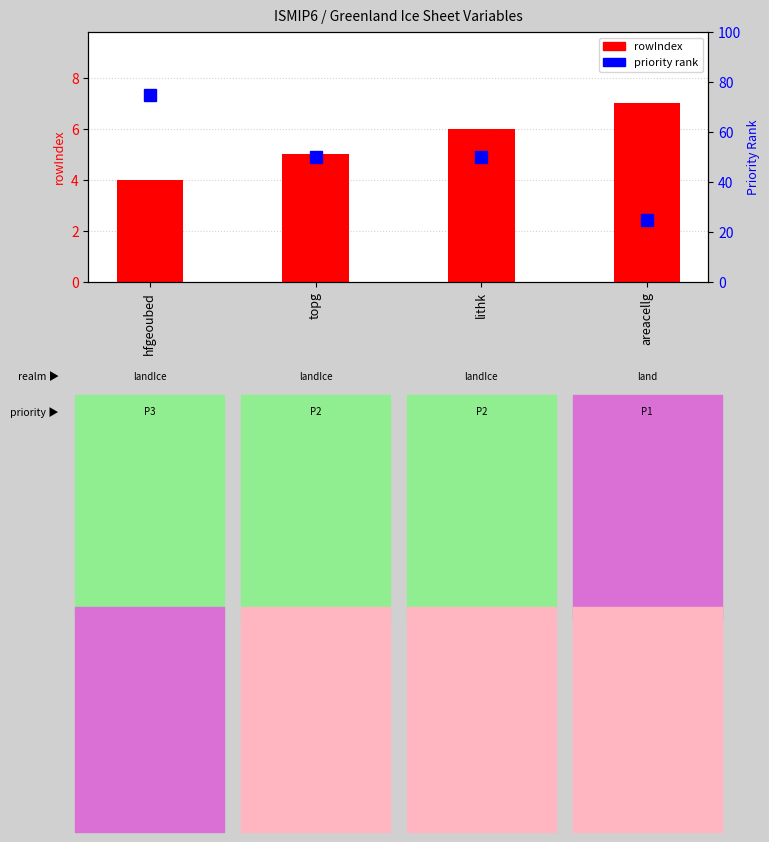

List the series in order of their peak value, lowest first.

rowIndex, priority rank